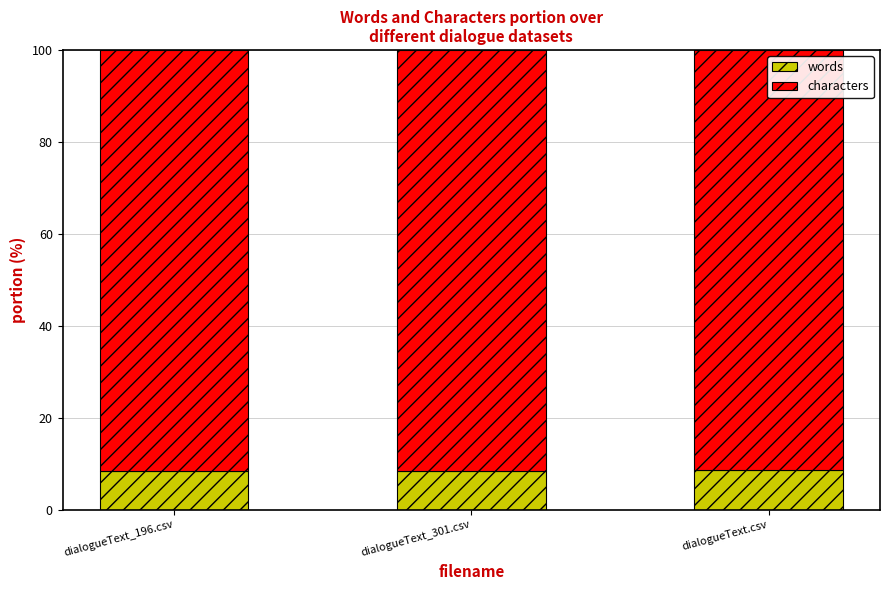

What is the sum of all words values?

25.6